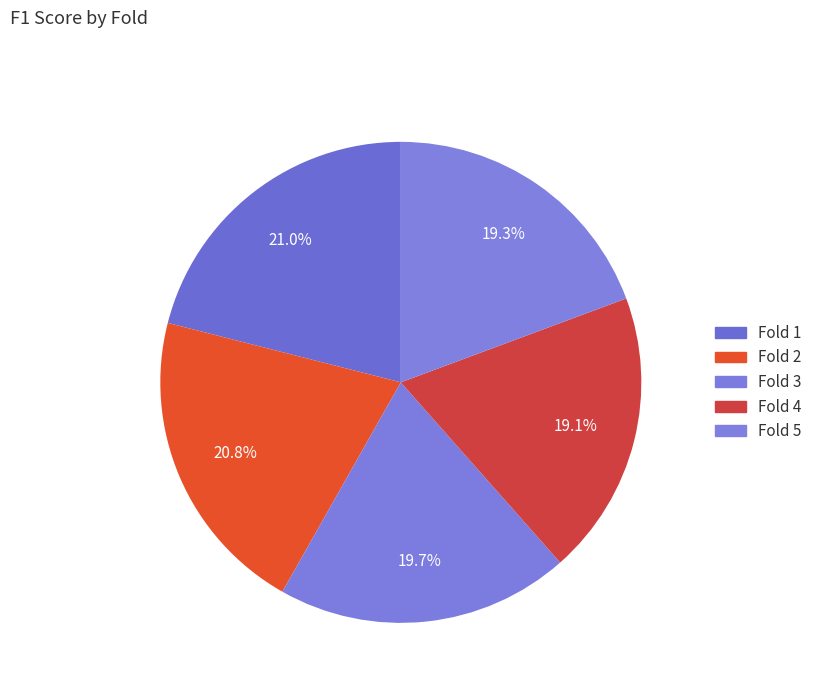

Is the sum of Fold 2 and Fold 1 greater than half?

No